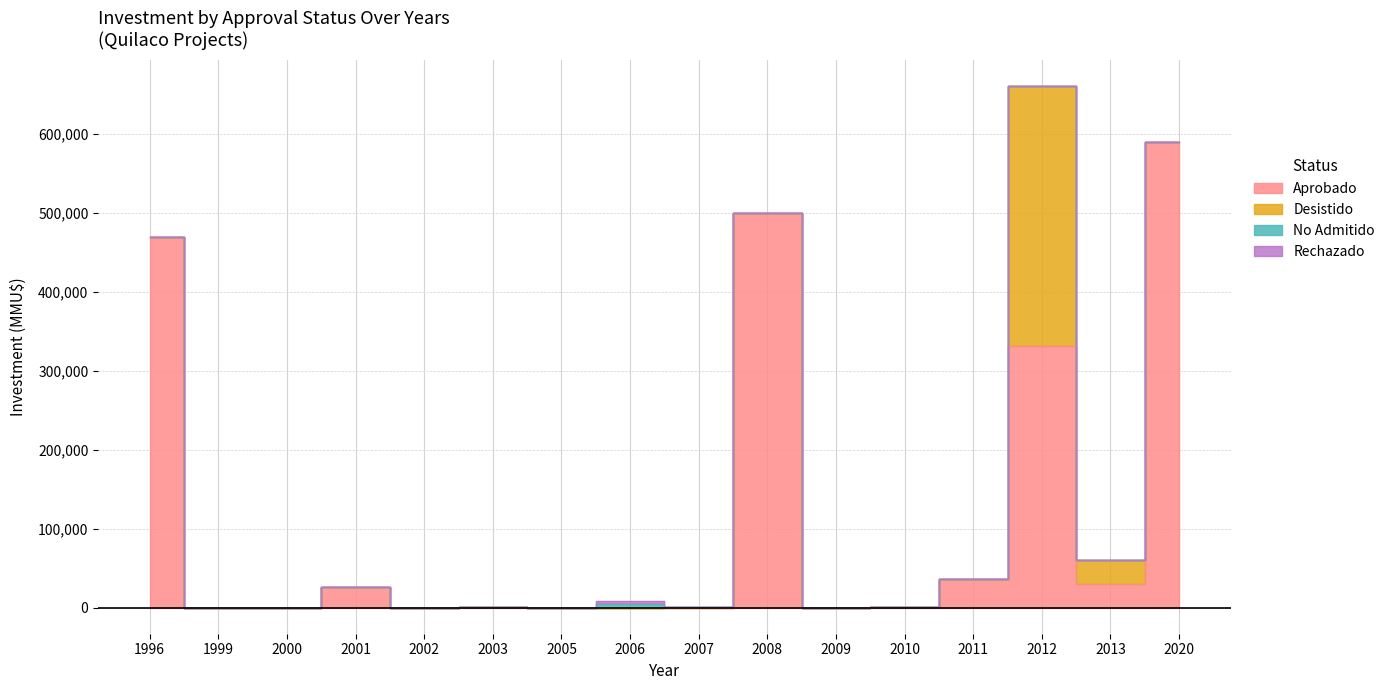

What is the difference between the highest and lowest values at 2013?

300